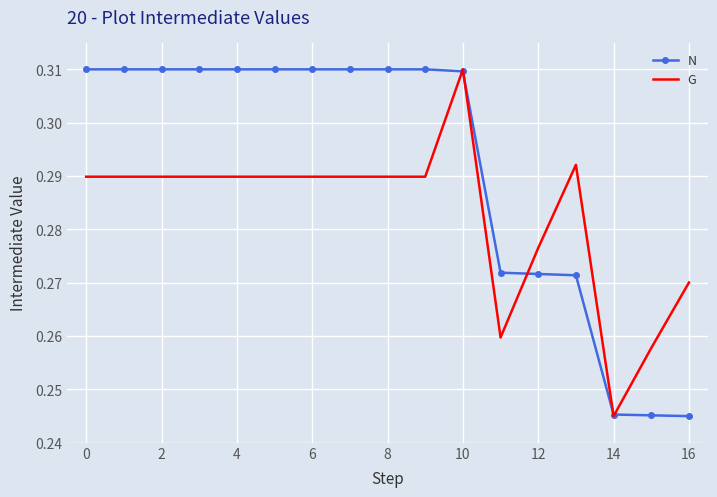

Which series has the largest total across all categories?

N